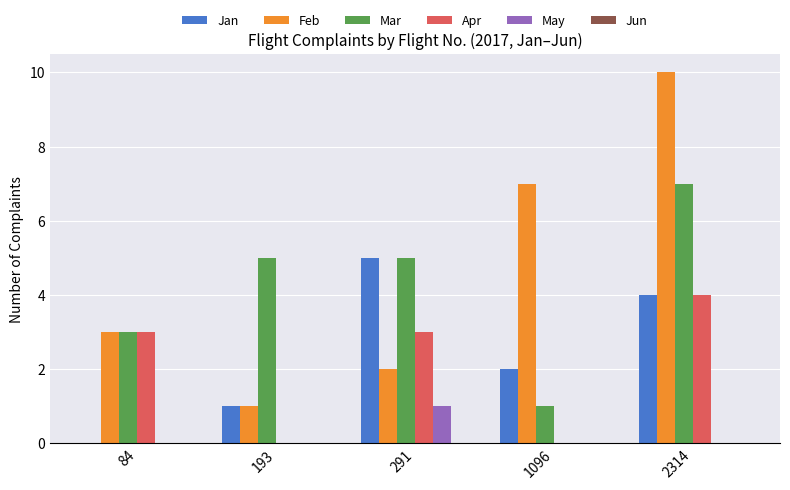

What is the total value across all series at 2314?

25